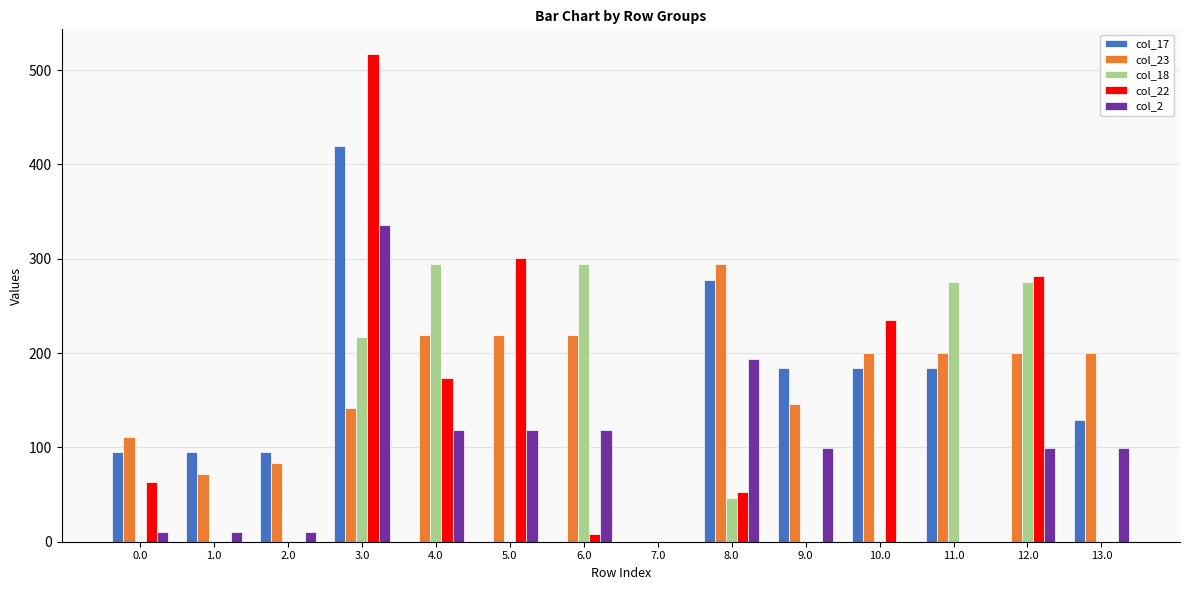

The col_22 series shows 229.2 at 11.0. True or false?

False